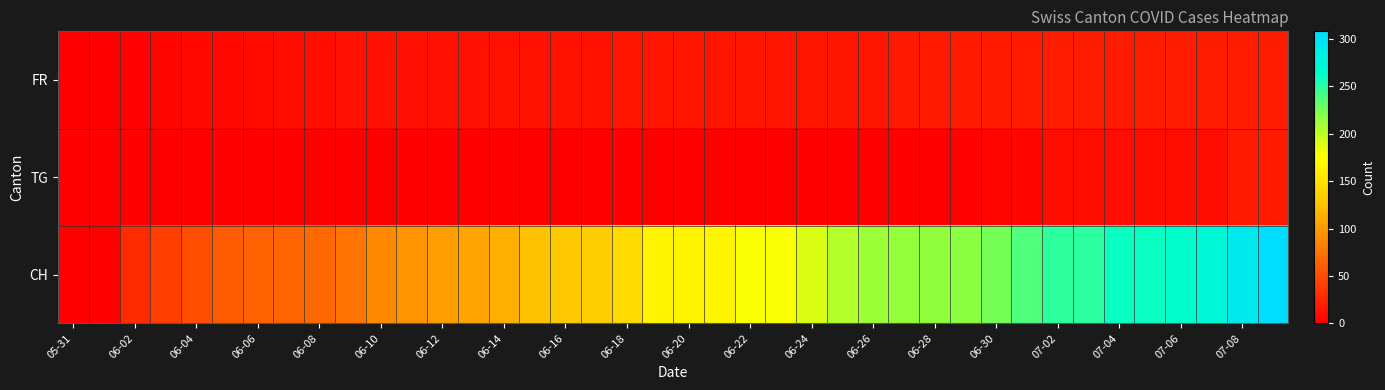

Reading left to right, list all the values displayed in this chart.

FR: 0	0	2	4	7	7	8	9	10	11	12	12	12	12	13	13	13	13	14	14	14	14	14	14	14	15	15	16	17	17	17	19	20	20	20	20	20	20	20	20
TG: 0	0	0	0	0	0	0	0	0	0	0	0	0	0	0	0	0	1	1	1	1	1	1	1	1	1	1	1	1	2	4	6	9	9	9	9	9	9	17	17
CH: 0	1	28	41	51	60	64	66	69	76	90	96	103	107	114	126	130	133	145	167	167	168	177	178	189	204	212	215	216	218	226	238	249	250	260	261	264	272	292	308